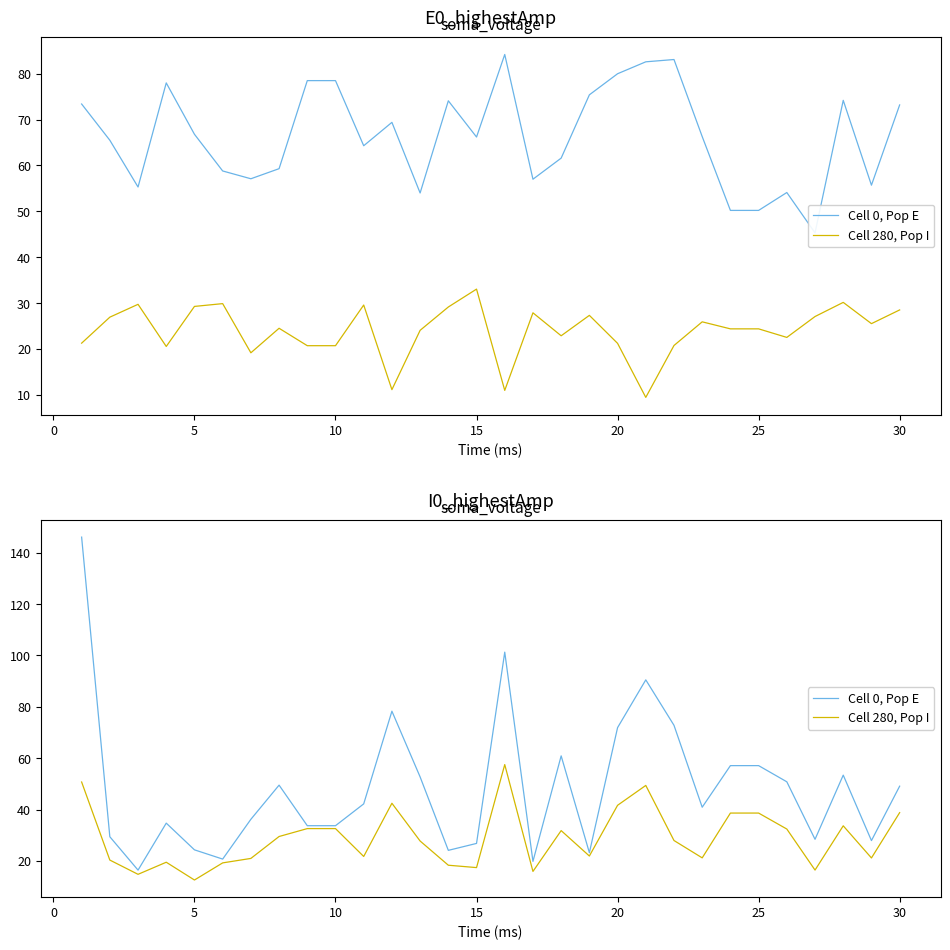

At 15, list the series in order from largest to smallest.

Cell 0, Pop E, Cell 280, Pop I